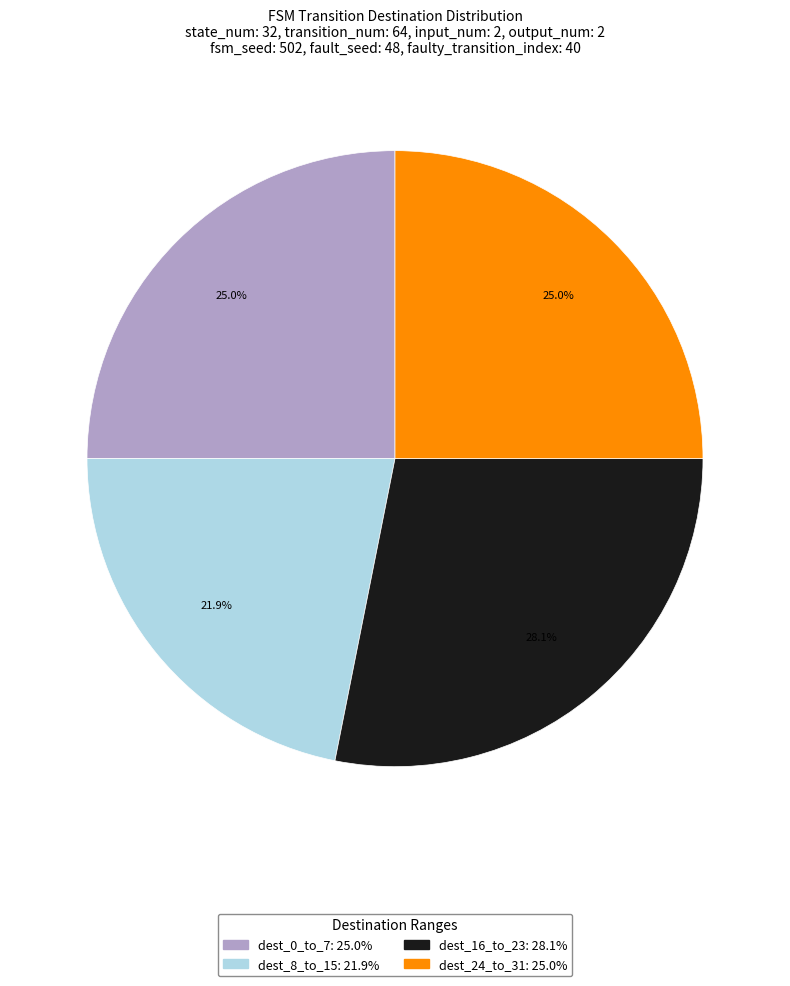

Is there a majority slice in this chart?

No